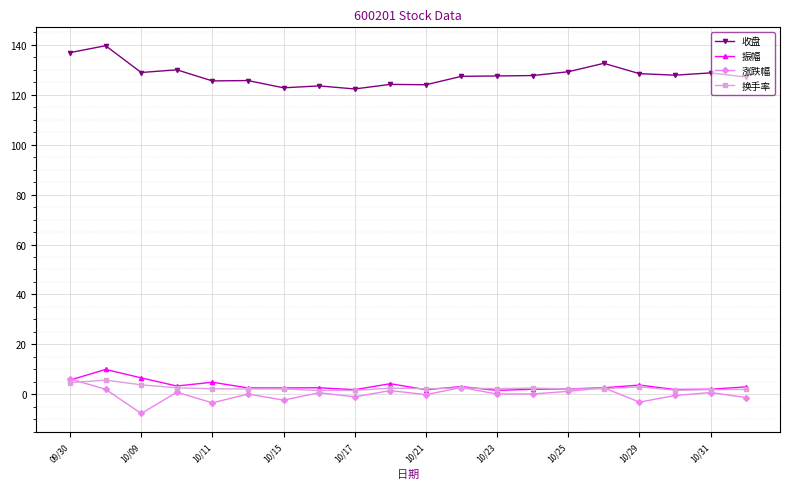

What is the difference between the maximum and minimum values in the 收盘 series?

17.3